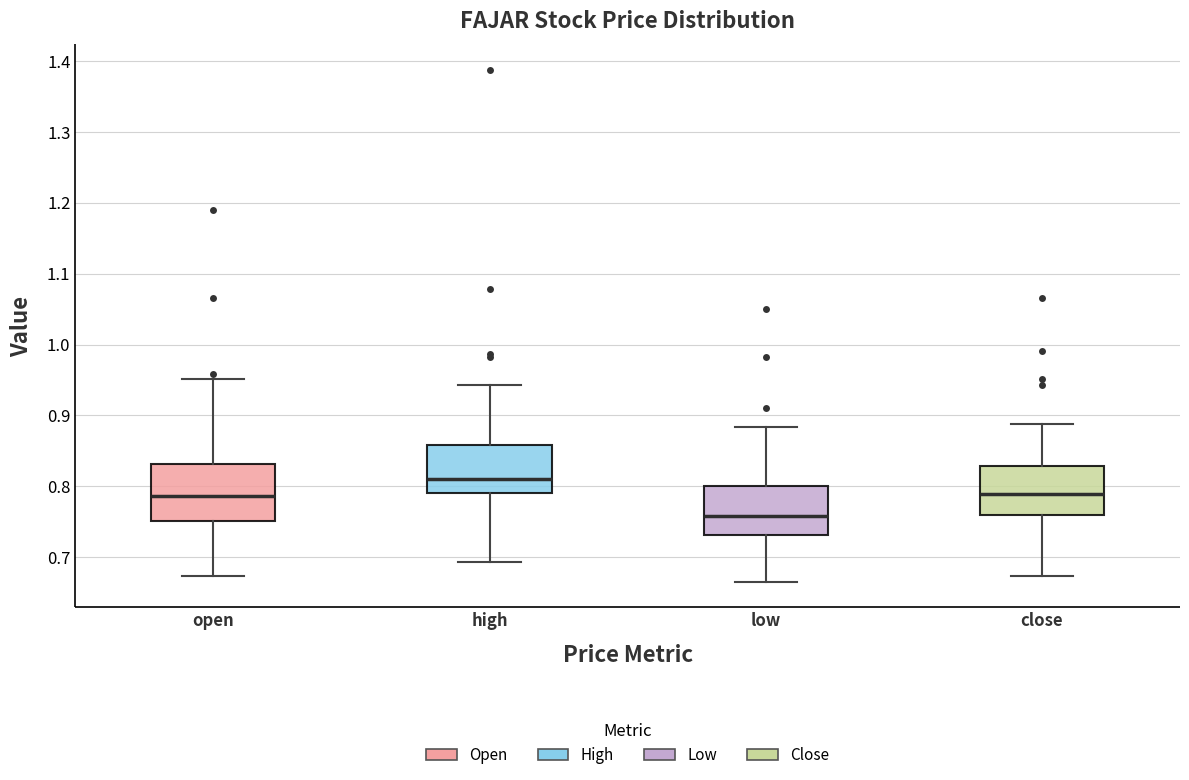

Where does the upper whisker of the box for open end on the y-axis? The values are not printed on the chart, so give them approximately, as read against the axis.

0.95